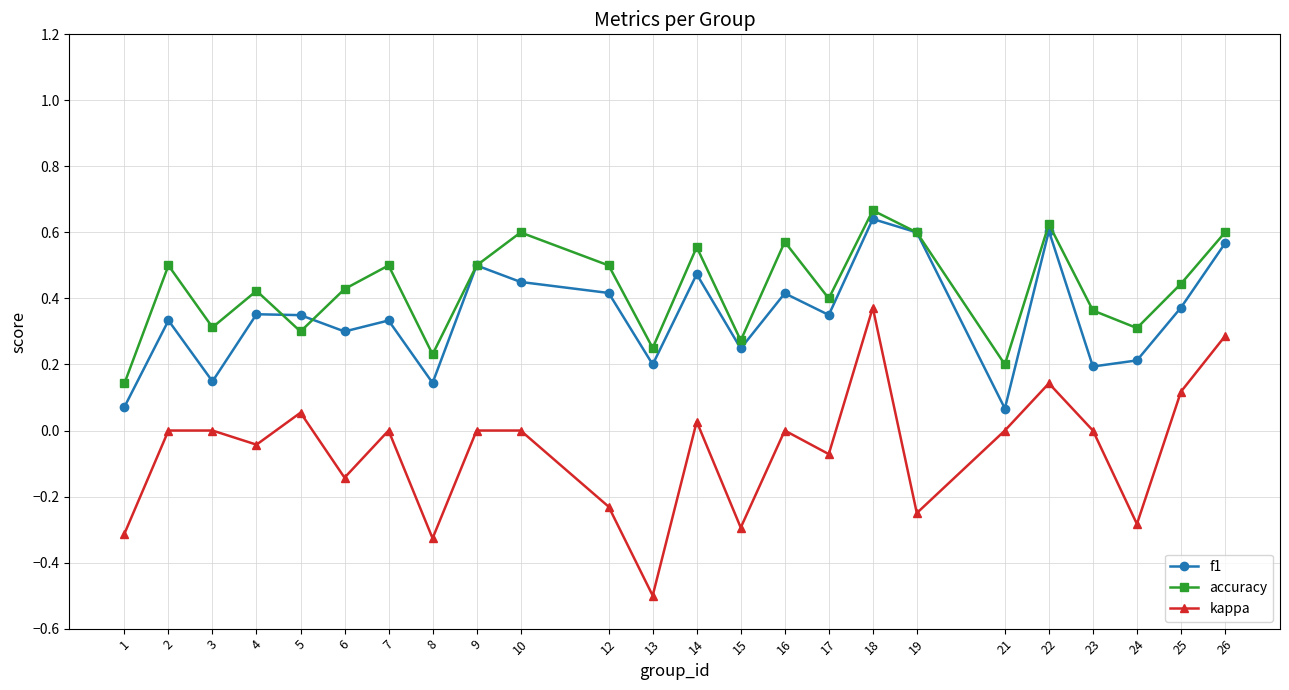

Which series has the widest spread of values?

kappa